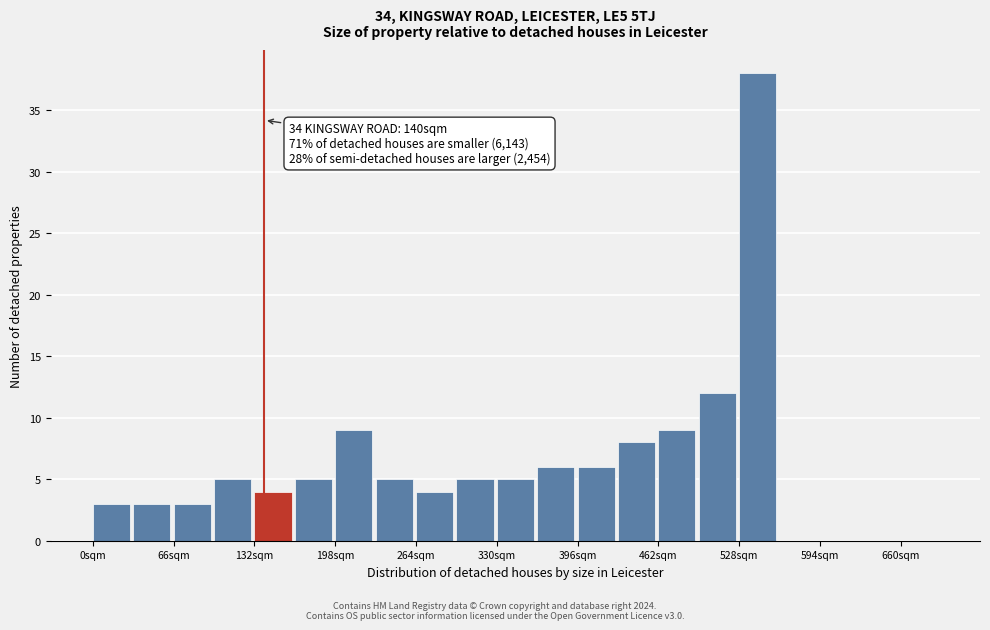

Around what value on the x-axis is the tallest bar? Give the approximate position of its centre, as read against the axis.

540